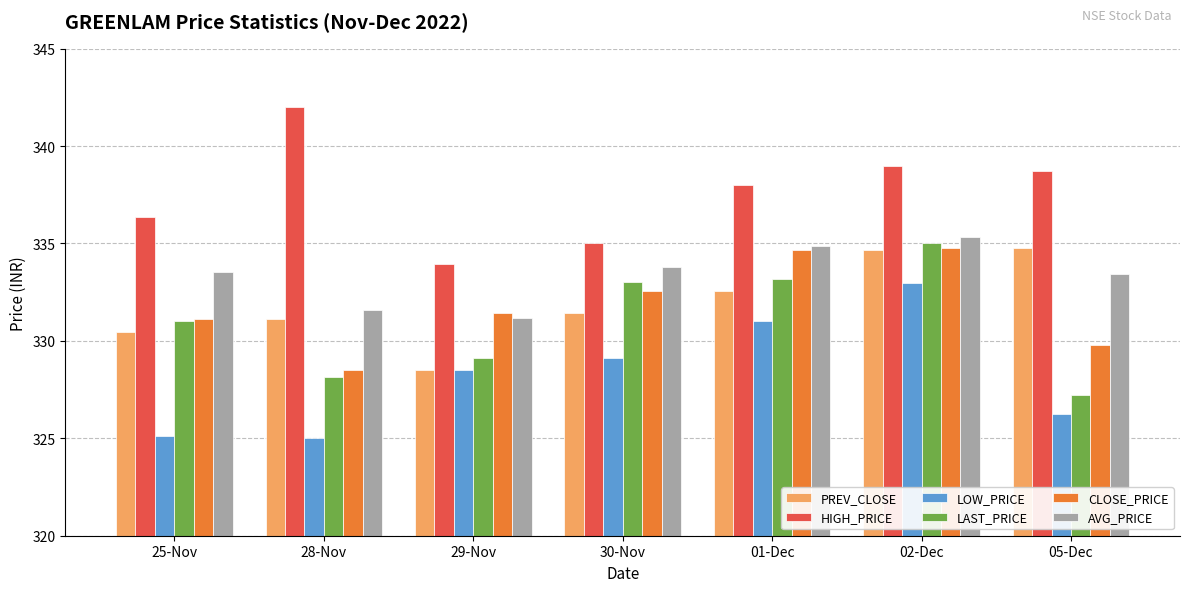

What position from the right is 30-Nov?

4